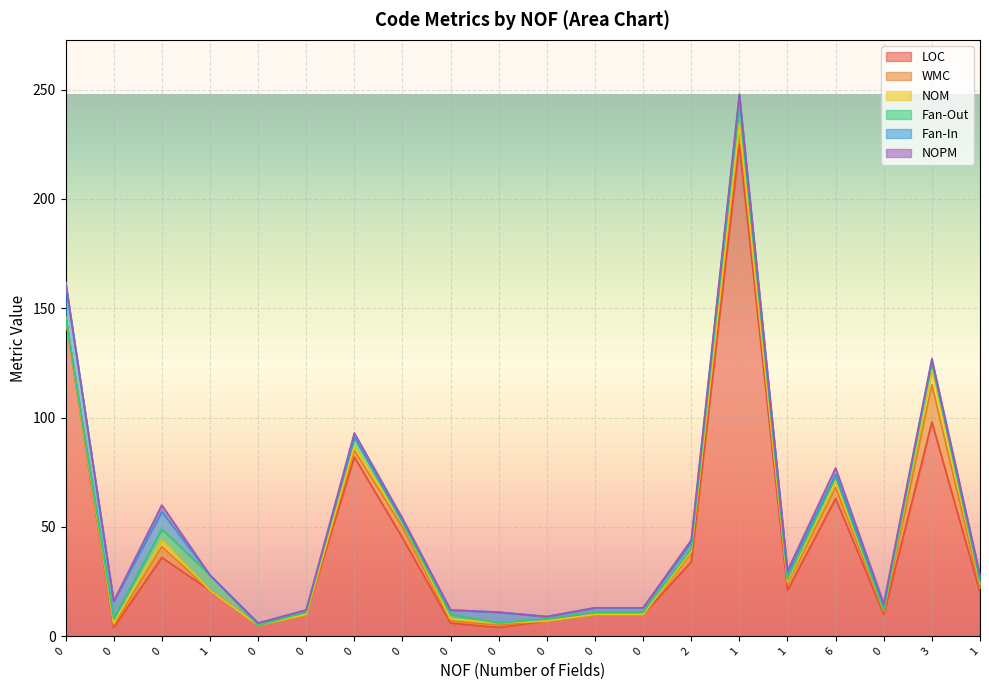

True or false: WMC has a value of 0 at 0.

True